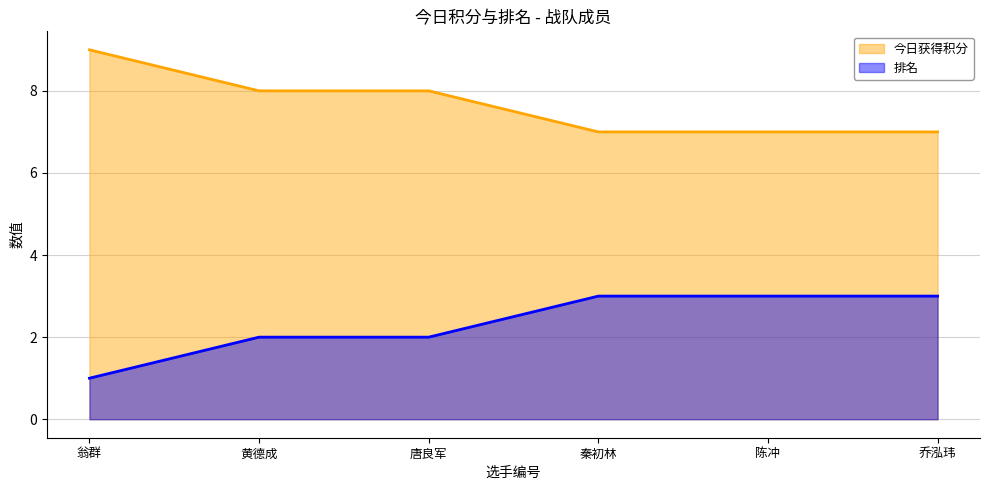

Which series has the largest total across all categories?

今日获得积分